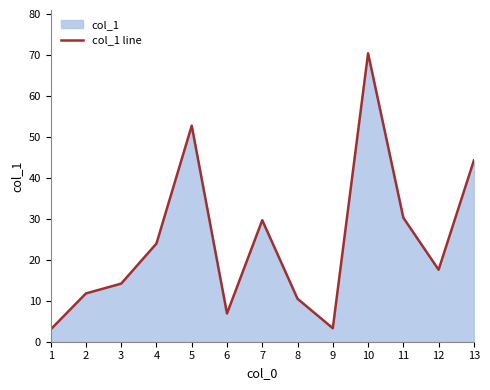

Reading left to right, what are all the values shown in this chart?

1=3.0	2=11.8	3=14.2	4=24.0	5=52.8	6=6.9	7=29.7	8=10.5	9=3.3	10=70.5	11=30.3	12=17.6	13=44.3